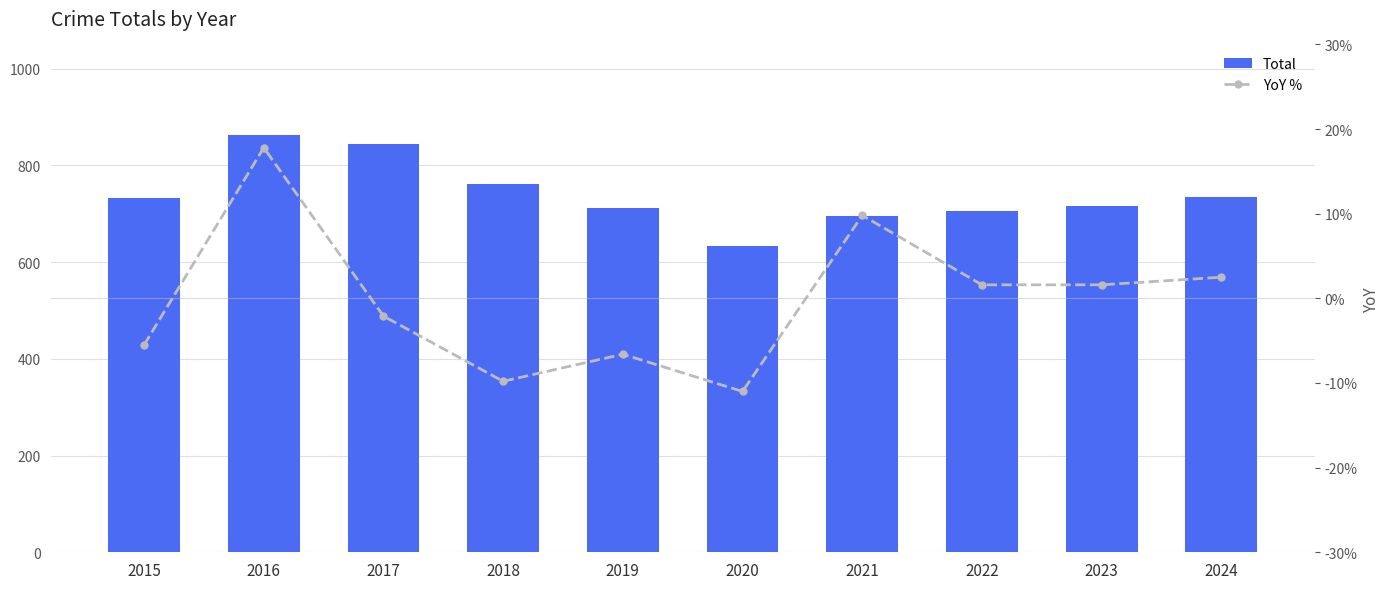

What is the total value across all series at 2020?

622.0